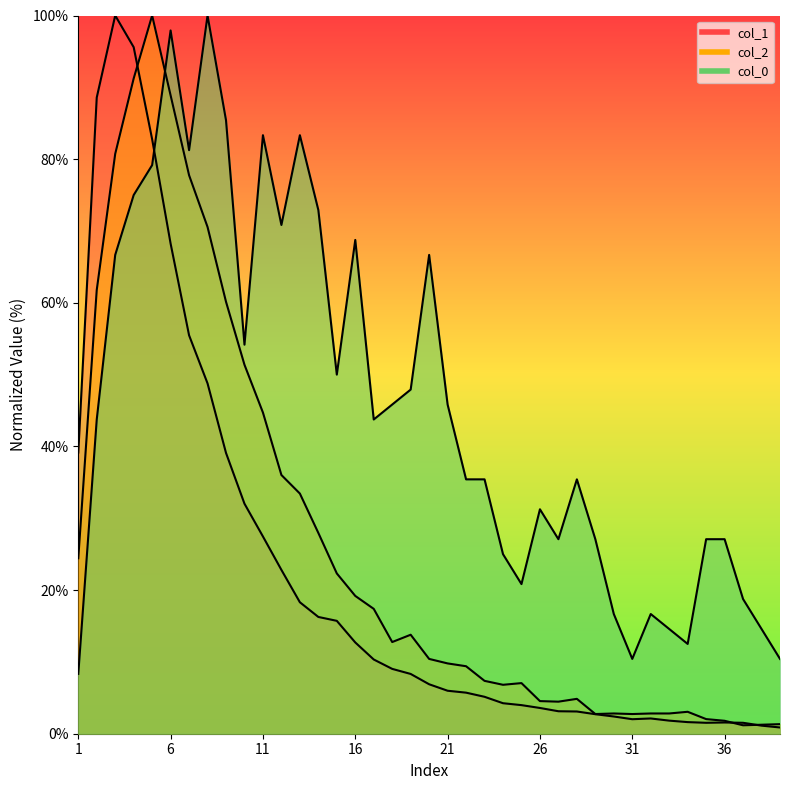

How many data points in col_1 are above 6?

20